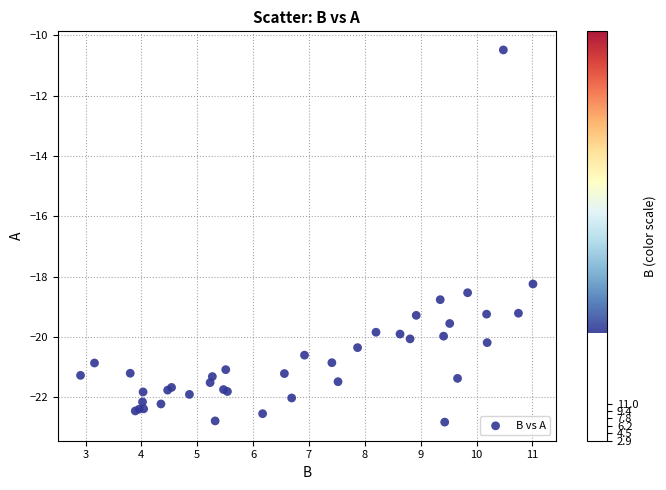

What Y value in the scatter plot is closest to -16?

-18.2